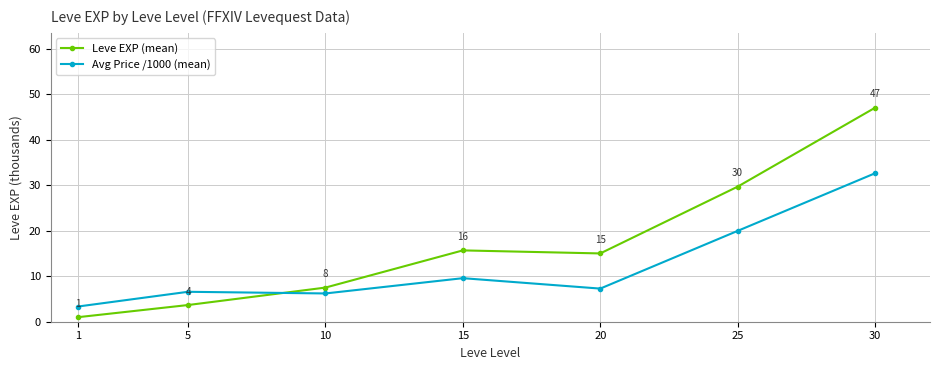

Which series ends up on top after the final intersection of Avg Price /1000 (mean) and Leve EXP (mean)?

Leve EXP (mean)